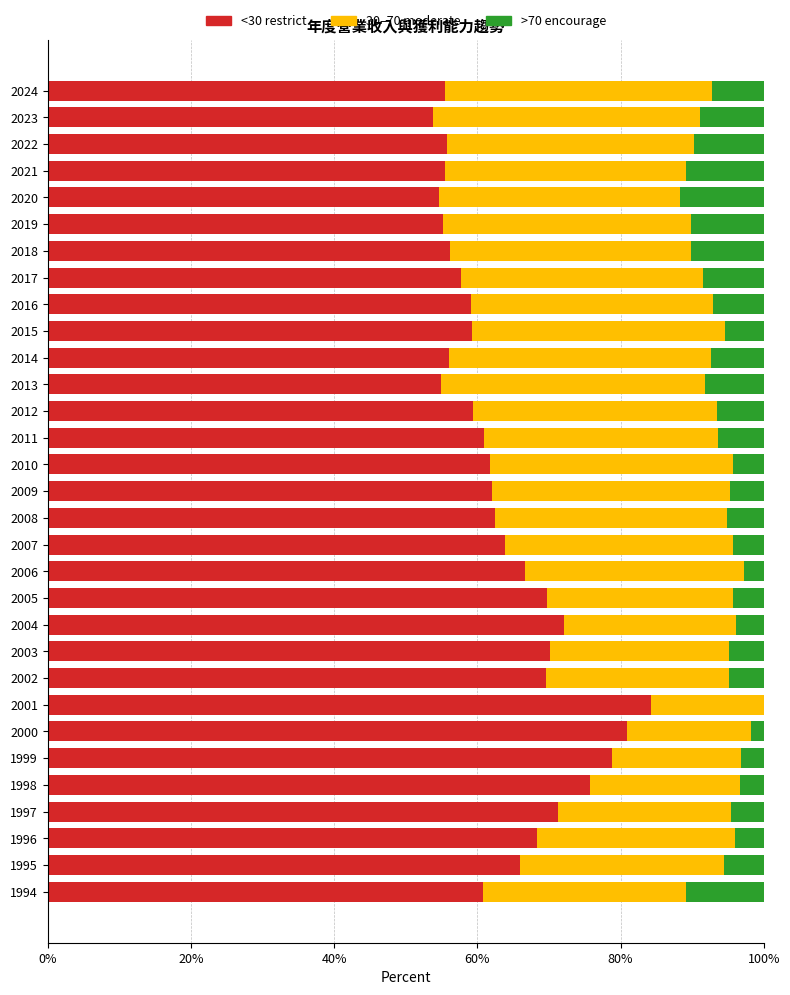

The value of <30 restrict at 2013 is 54.9. True or false?

True